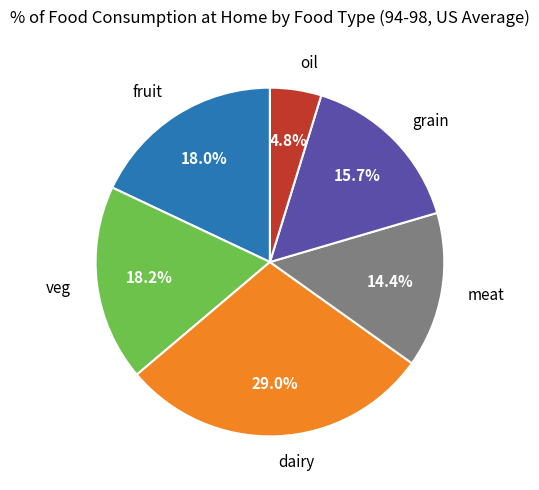

Which slice is the smallest?

oil